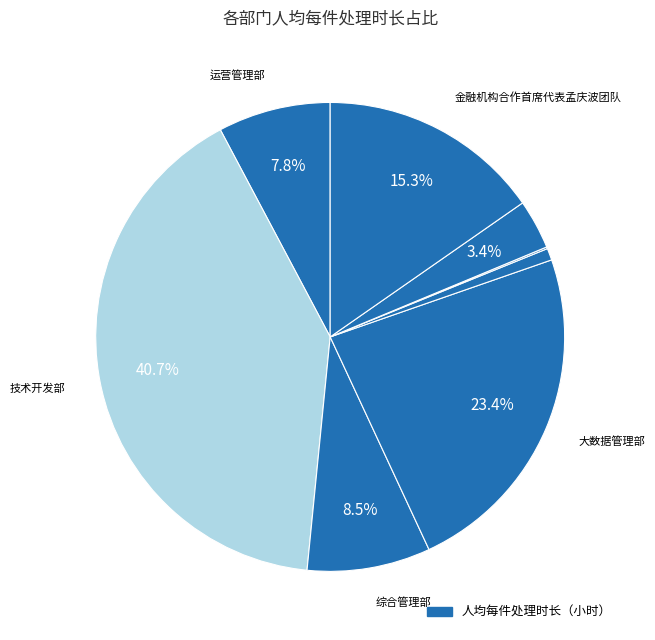

Which slice is the largest?

技术开发部